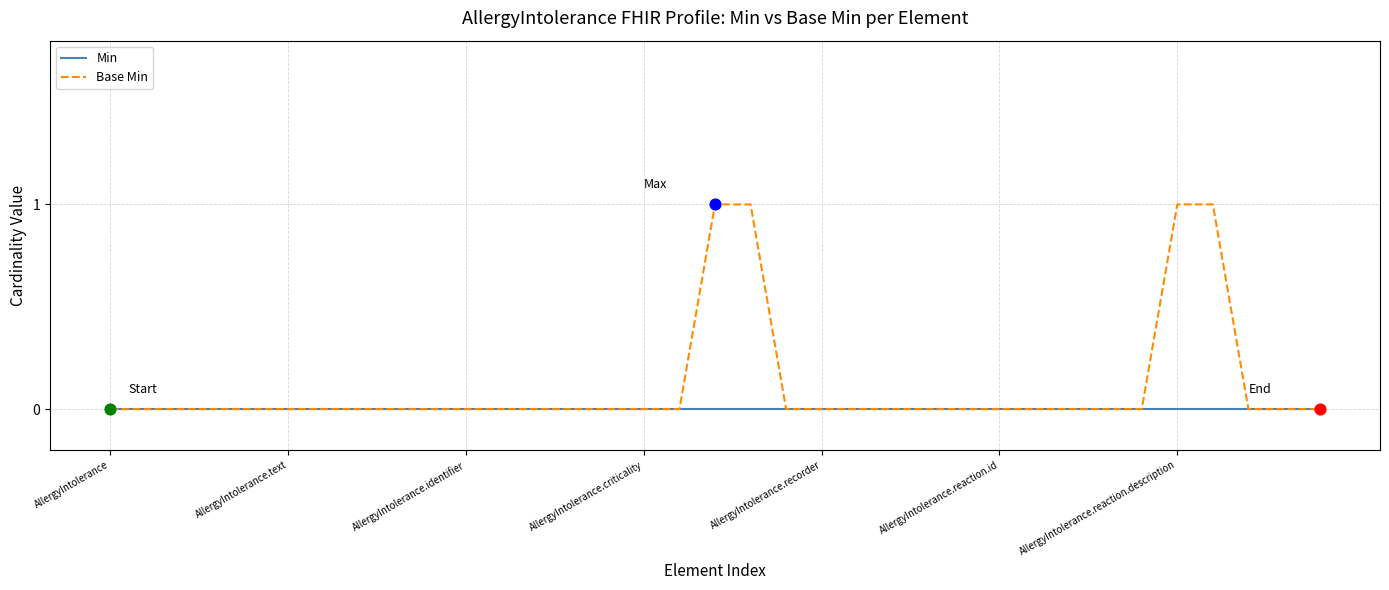

Which series has the largest range (max minus min)?

Base Min